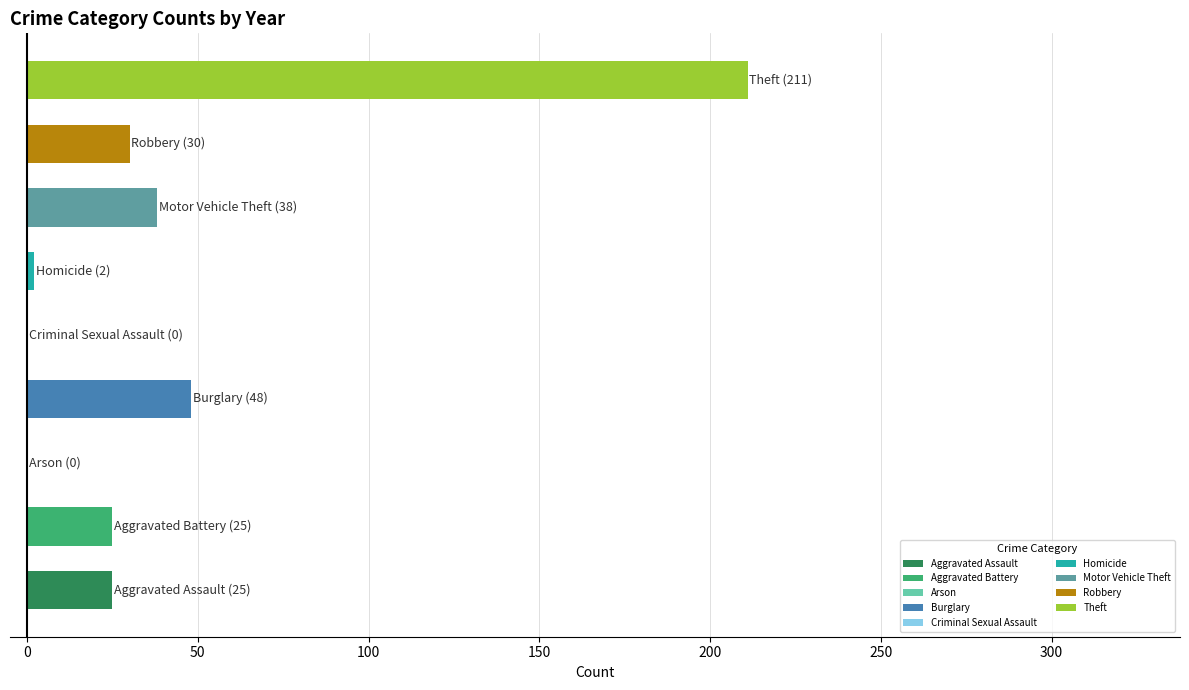

What is the sum of all values?

379